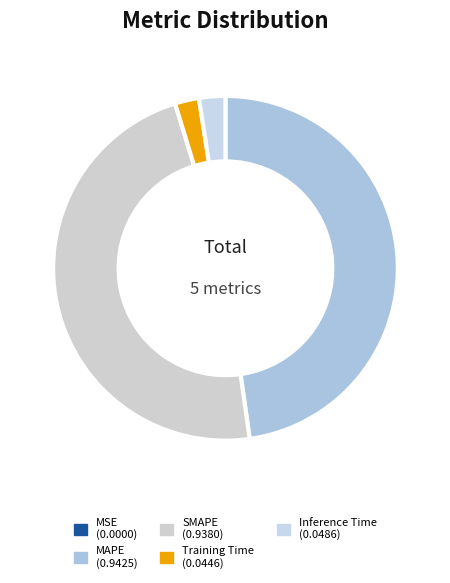

Does MAPE represent more than half of the total?

No